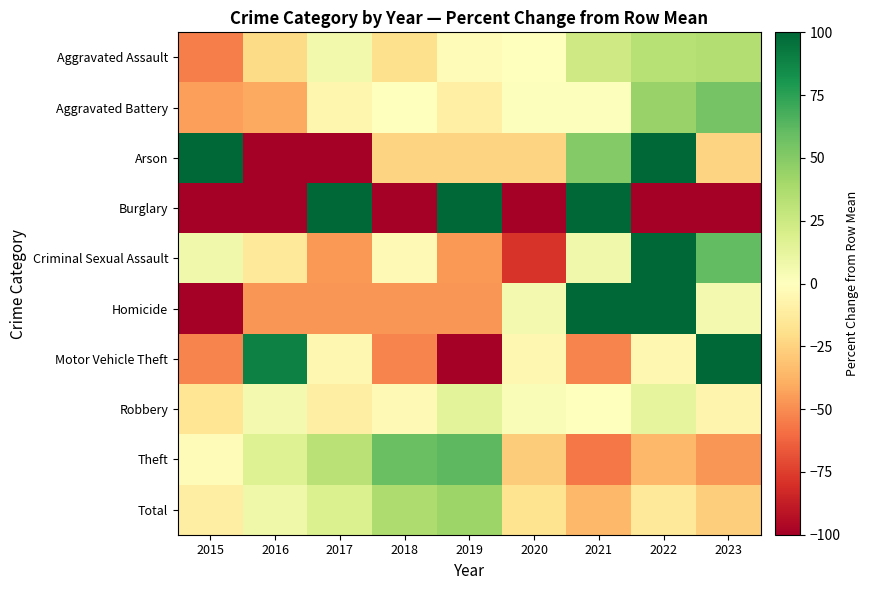

Which series has the widest spread of values?

Burglary